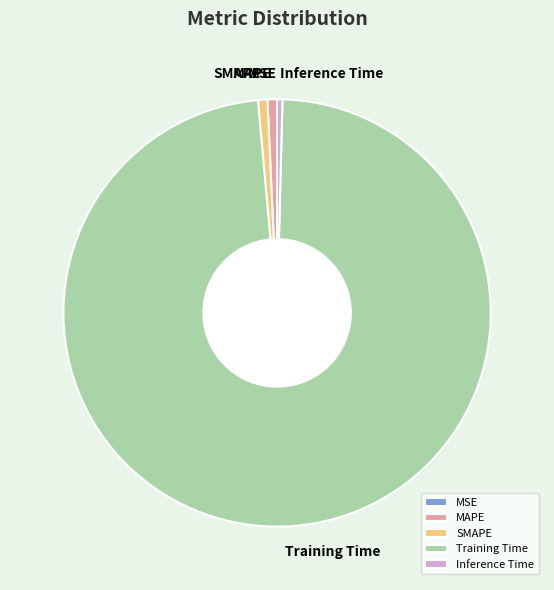

The Inference Time slice represents 0% of the pie. True or false?

True